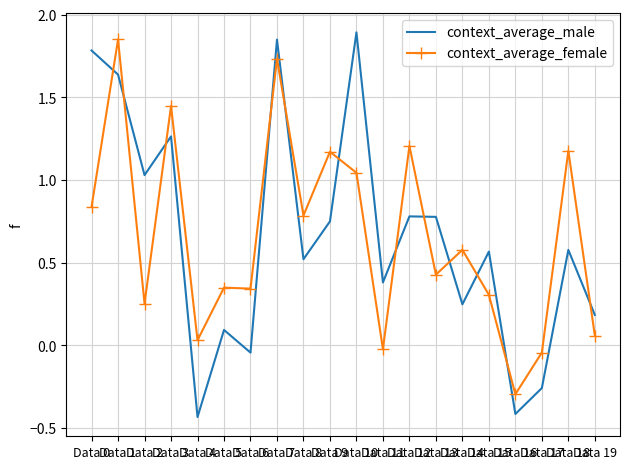

Which series has the widest spread of values?

context_average_male